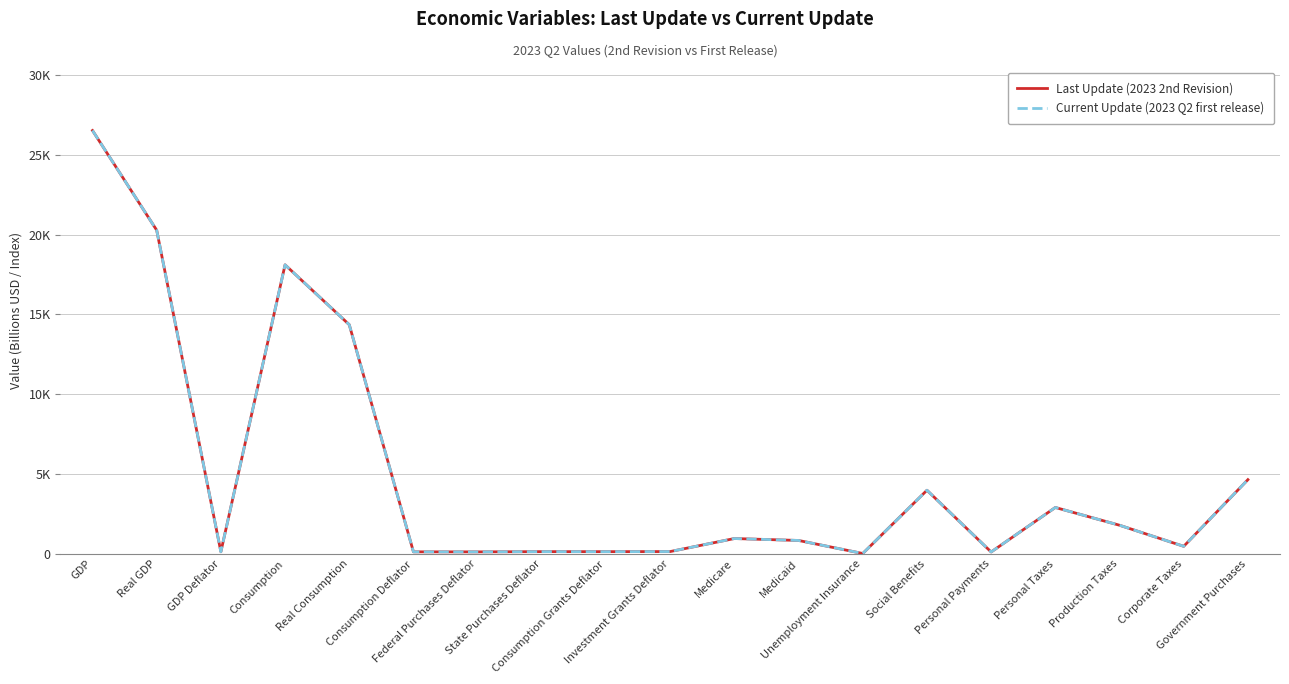

Where is the first local maximum for Last Update (2023 2nd Revision)?

Consumption